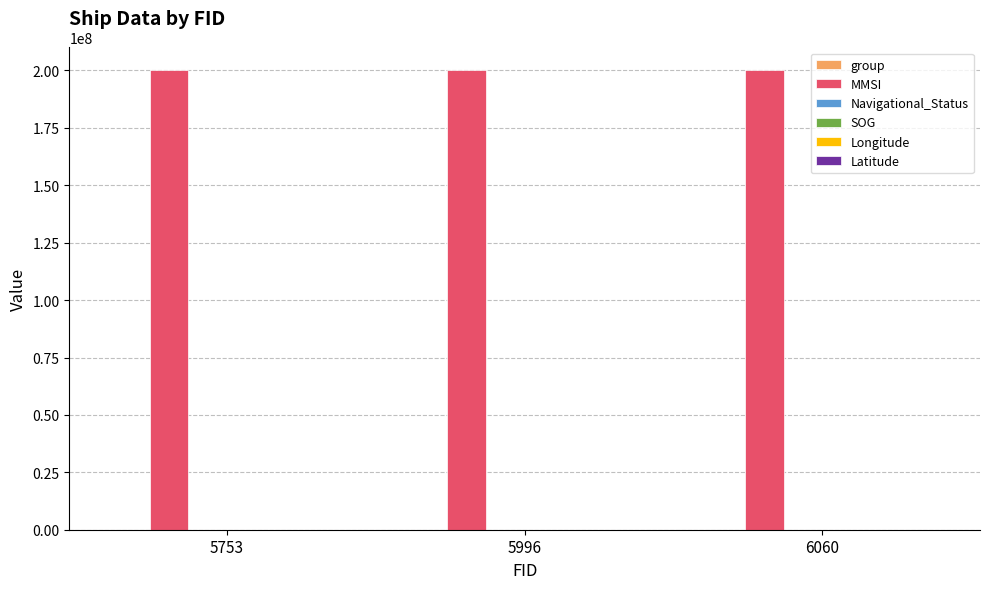

Which has a higher value, 6060 or 5753?

6060